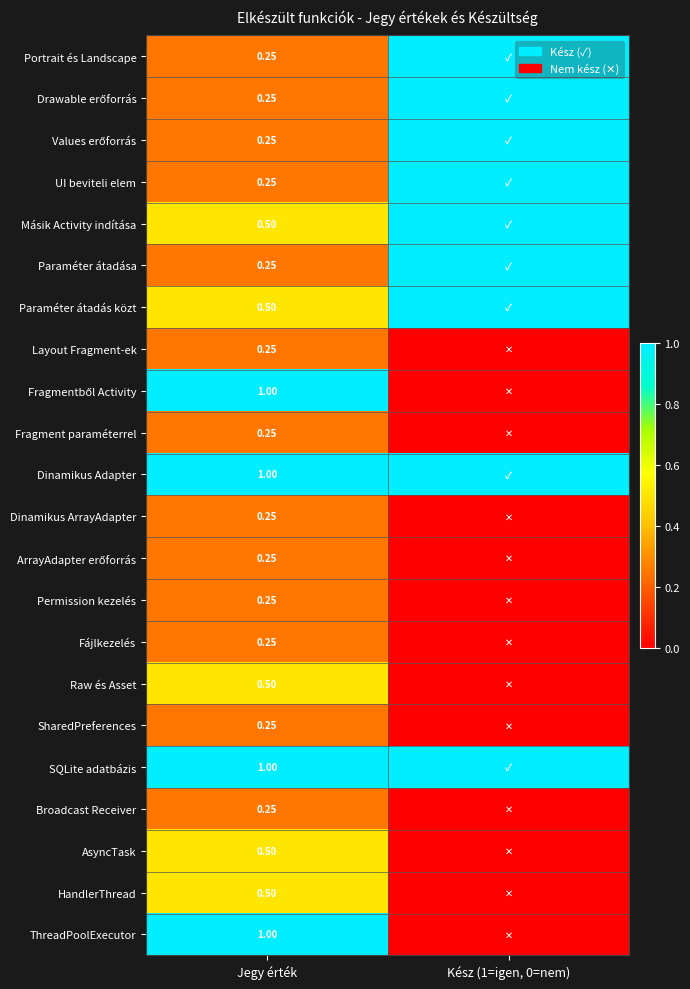

What is the difference between the highest and lowest values at Kész (1=igen, 0=nem)?

1.0